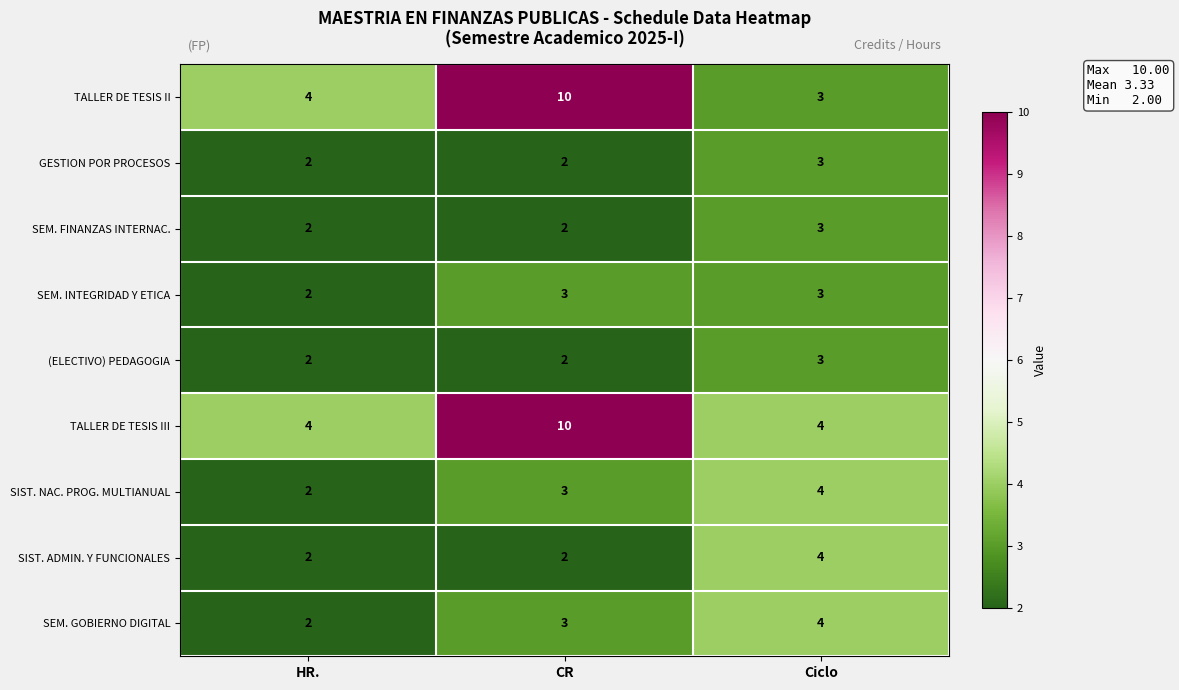

Which category has the highest value across all series?

CR